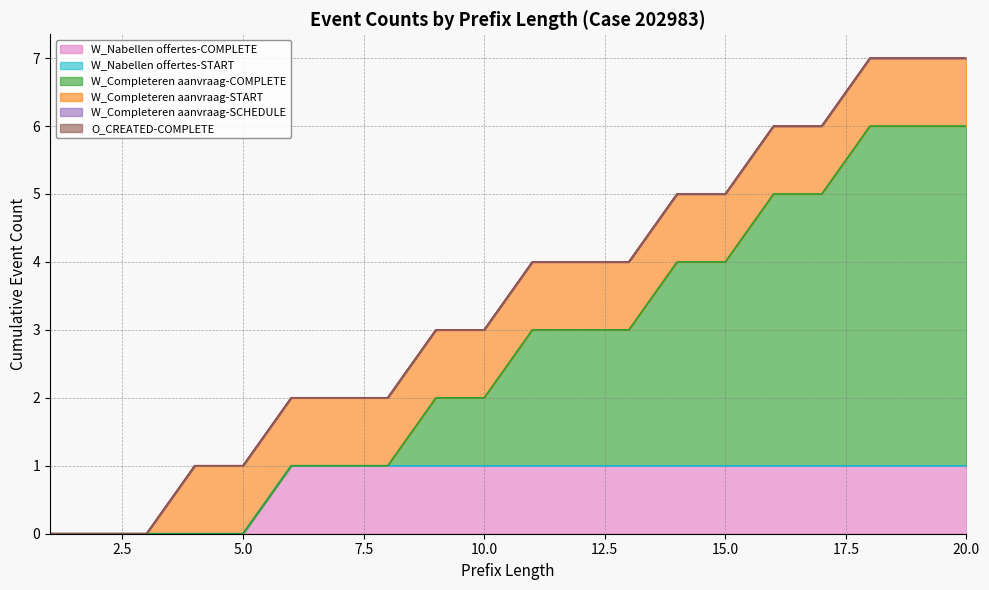

What is the difference between the maximum and minimum values in the W_Completeren aanvraag-START series?

1